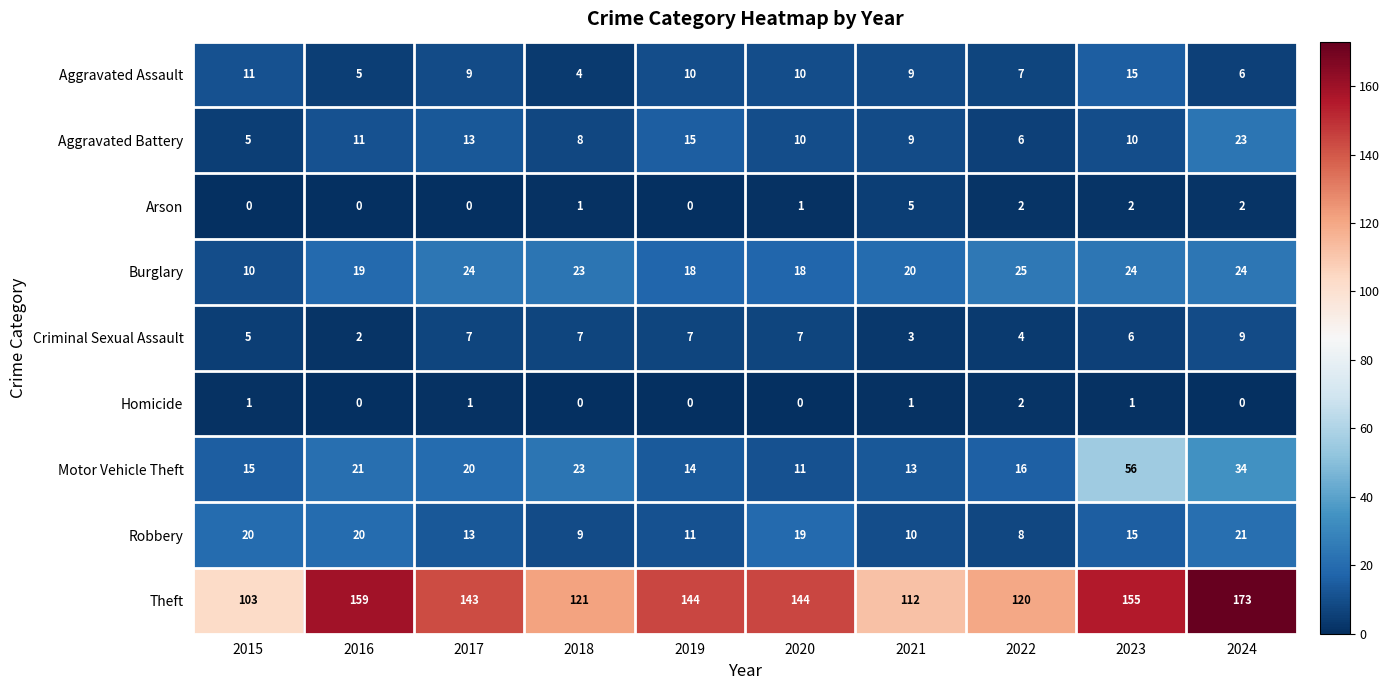

What is the difference between the highest and lowest values at 2019?

144